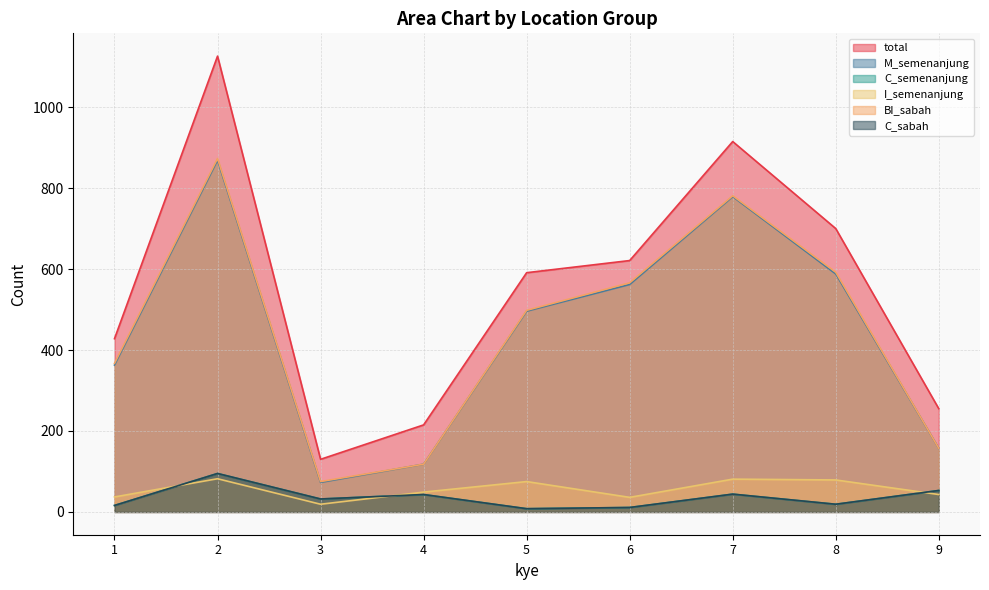

Is the value of total at 8 greater than the value of M_semenanjung at 2?

No